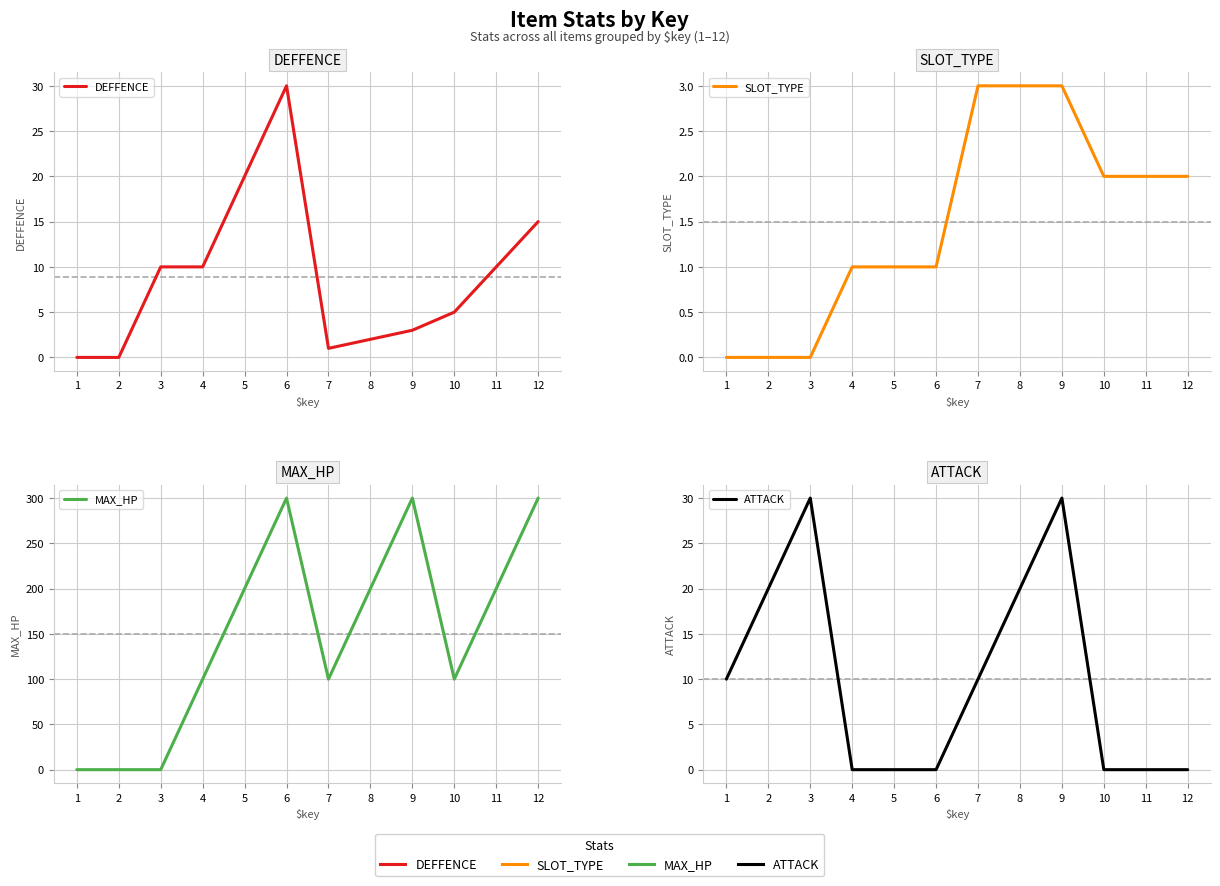

What is the average value of the MAX_HP series?

150